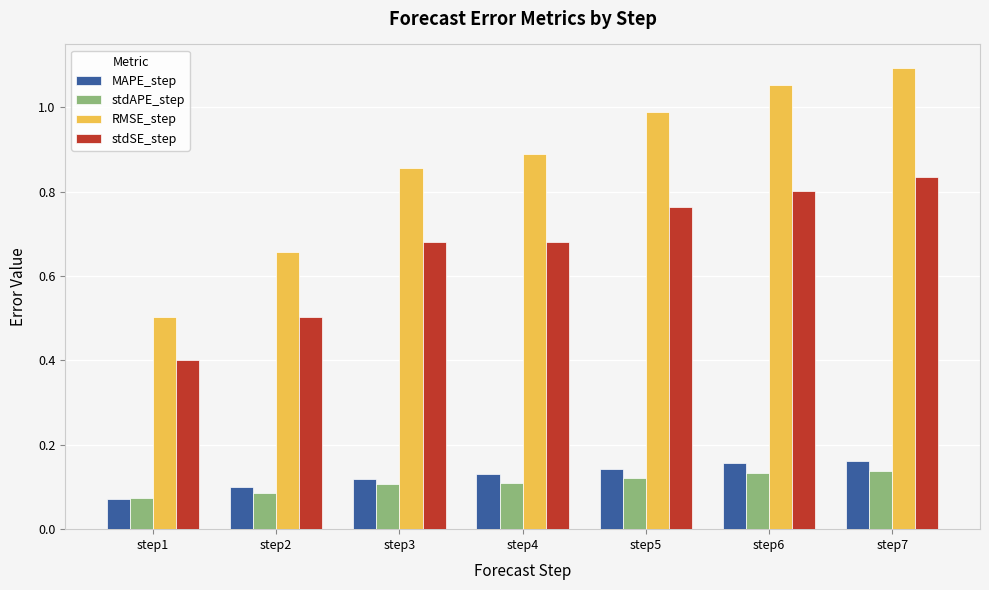

What is the difference between the stdSE_step values at step3 and step1?

0.3